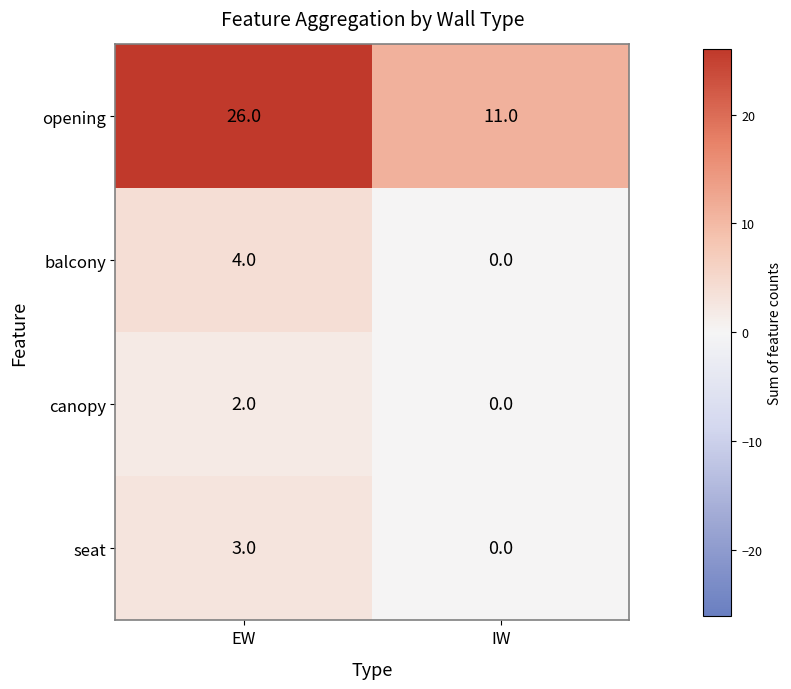

How many distinct data groups are displayed?

4